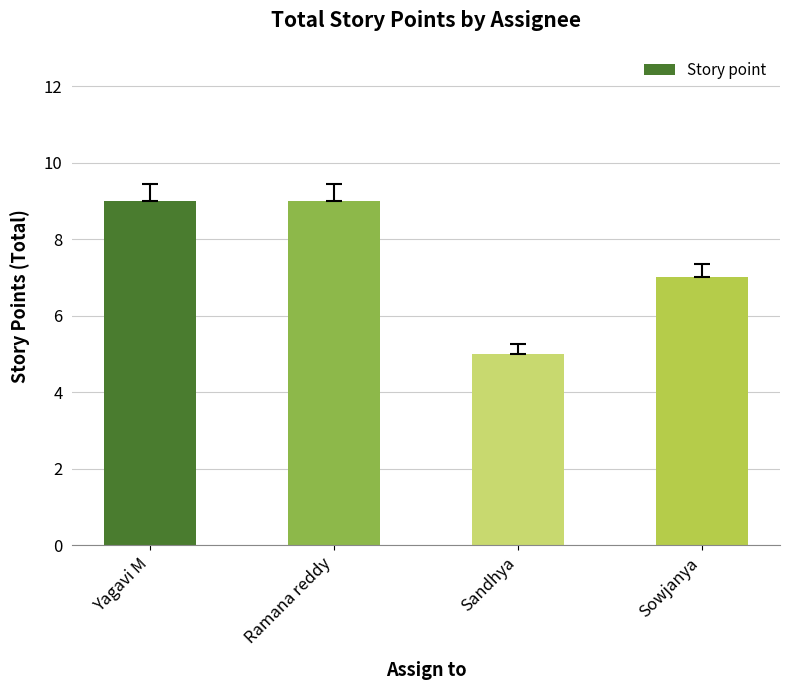

True or false: the data shows 2 at Sowjanya.

False